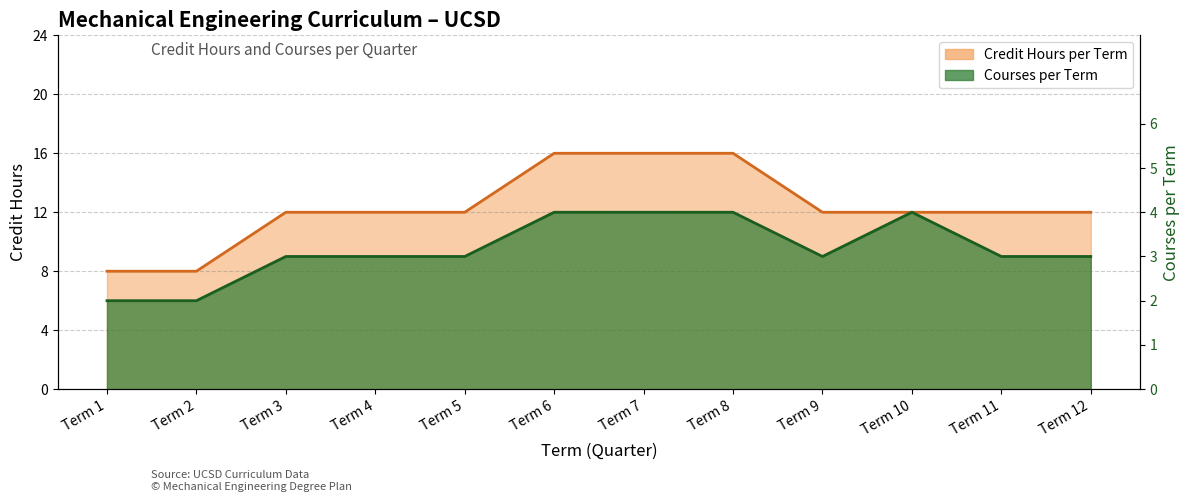

Which category has the lowest value across all series?

Term 1